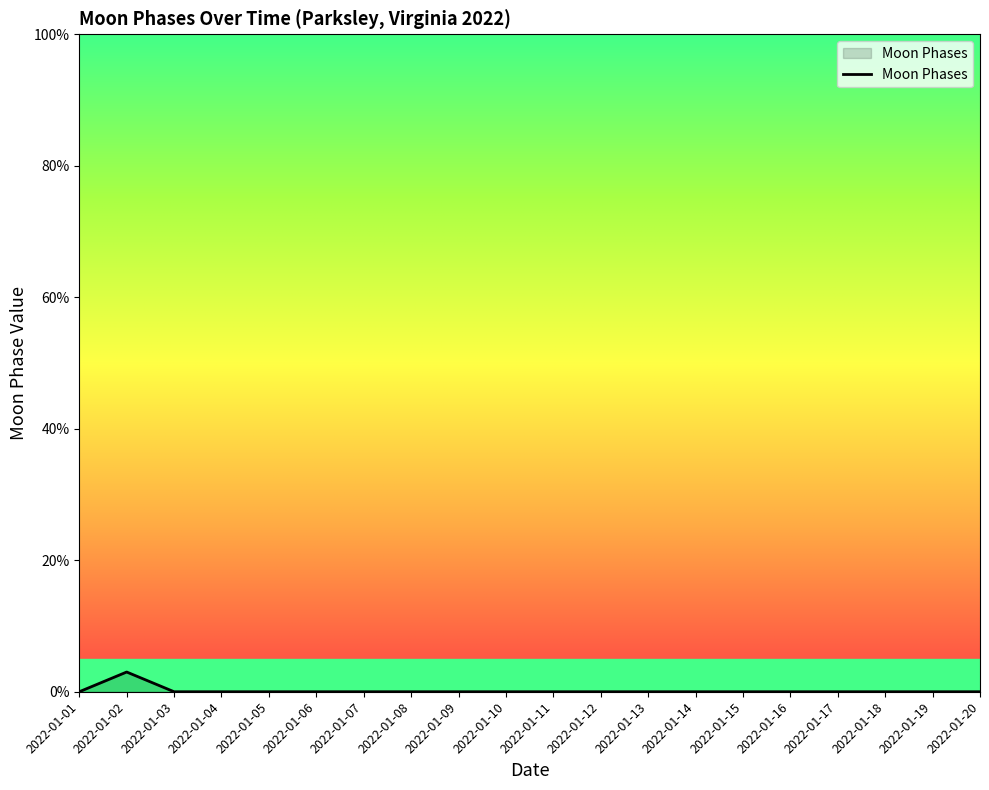

The value at 2022-01-16 is 0. True or false?

True